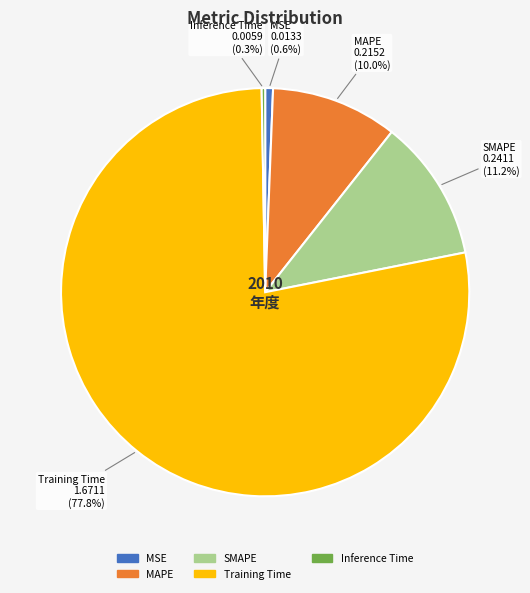

The MSE slice represents 14% of the pie. True or false?

False